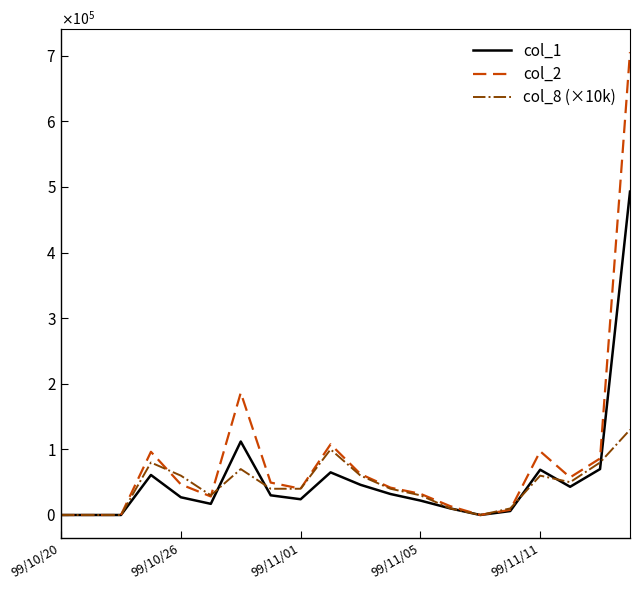

Which category has the highest value across all series?

19